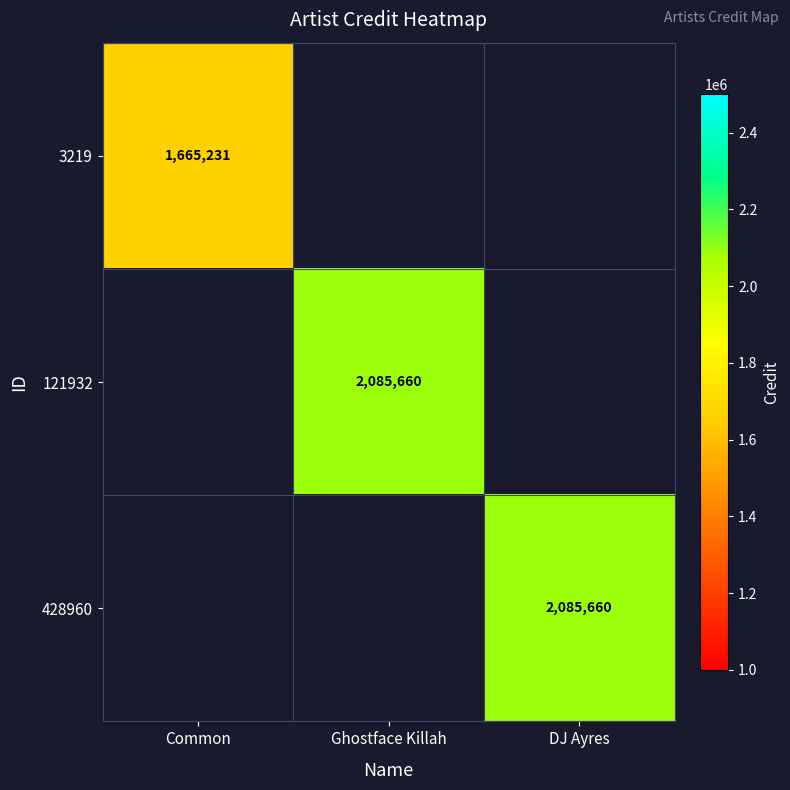

The 3219 series shows 1665231 at Common. True or false?

True